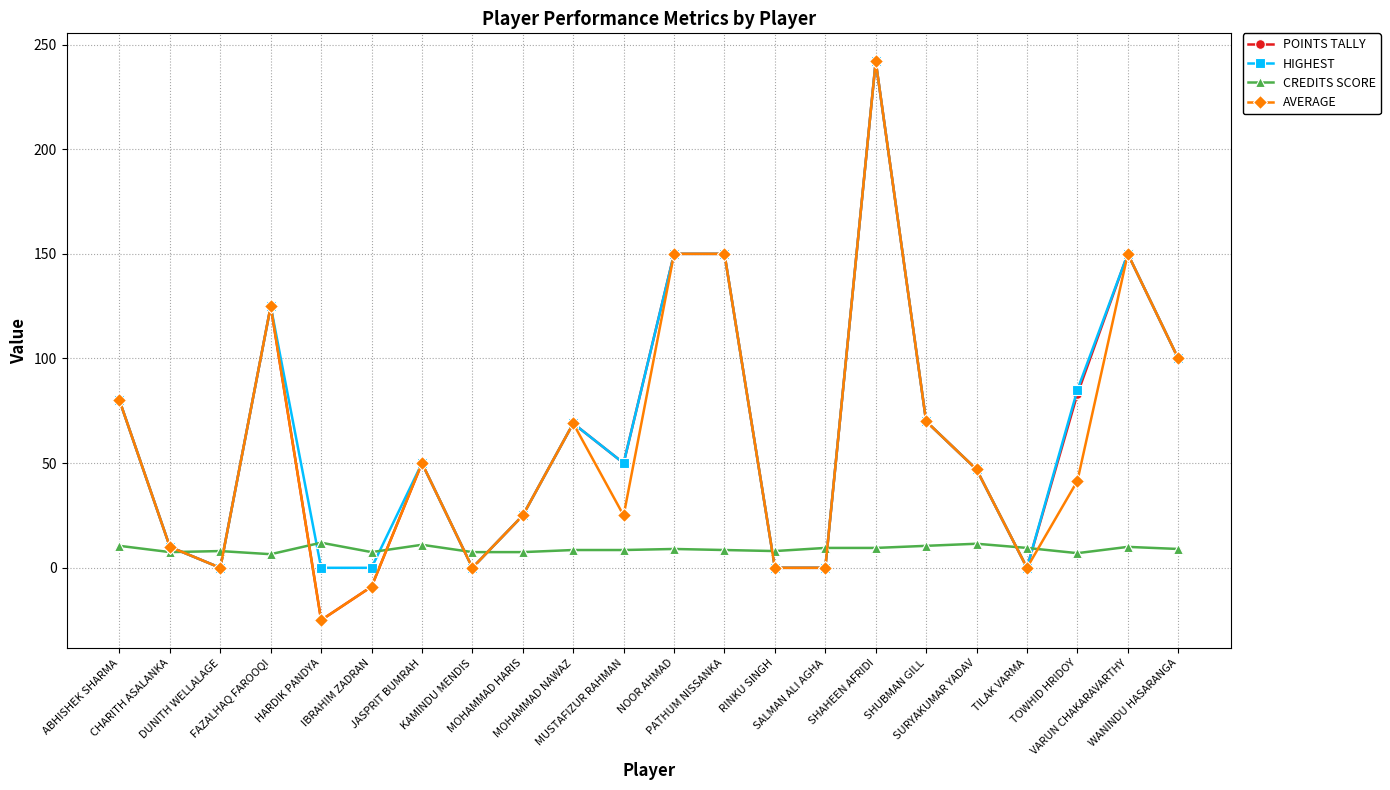

What is the maximum value shown in the chart?

242.0